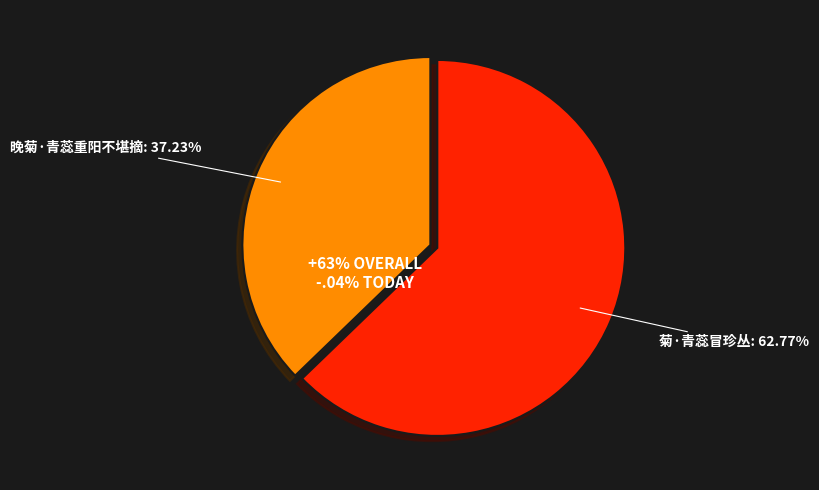

To the nearest percent, what is the combined percentage of 晚菊·青蕊重阳不堪摘 and 菊·青蕊冒珍丛?

100%